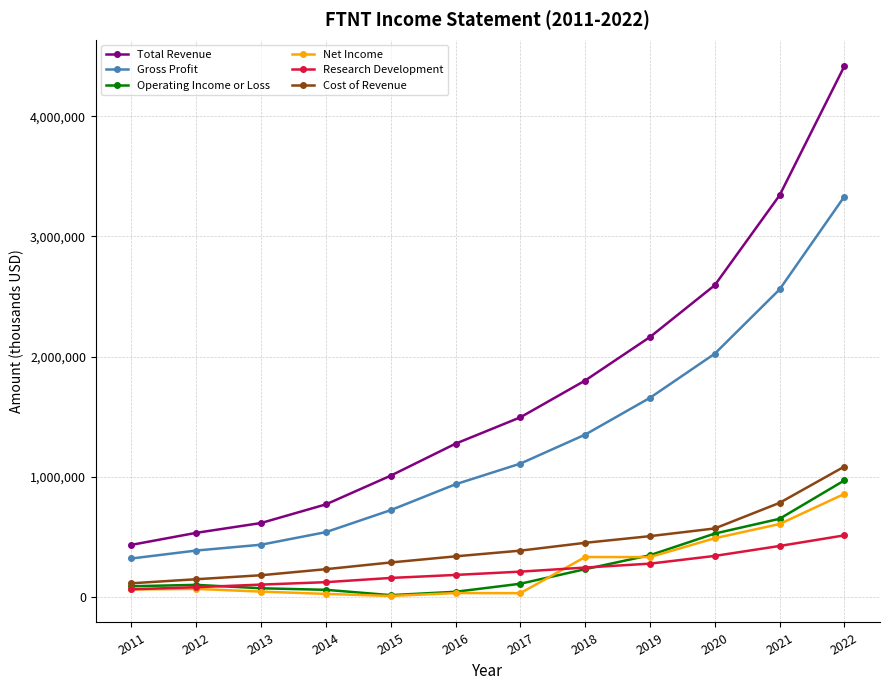

Which series has the largest range (max minus min)?

Total Revenue